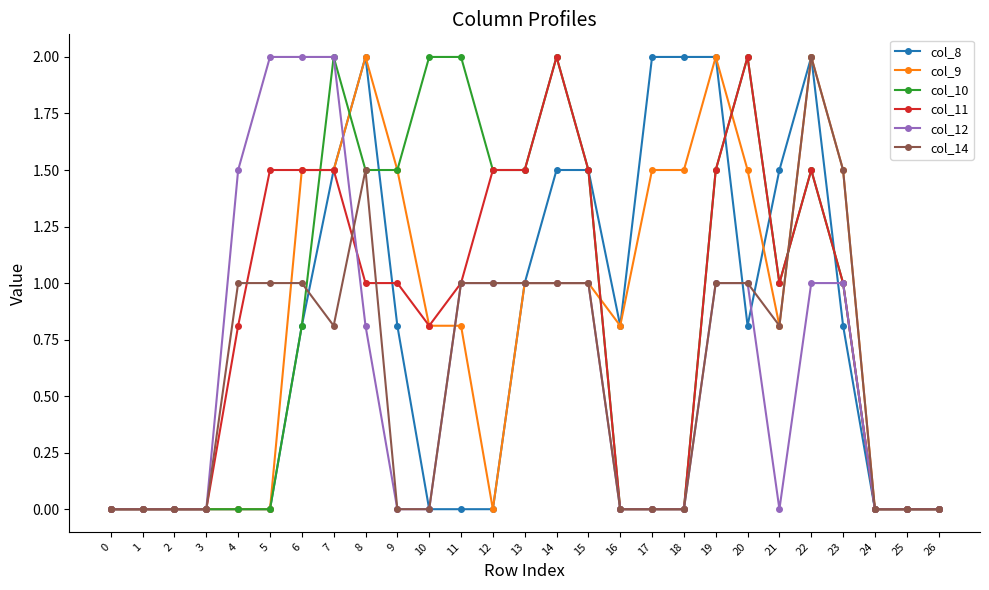

Is it true that col_14 equals 0.0 at 17?

True